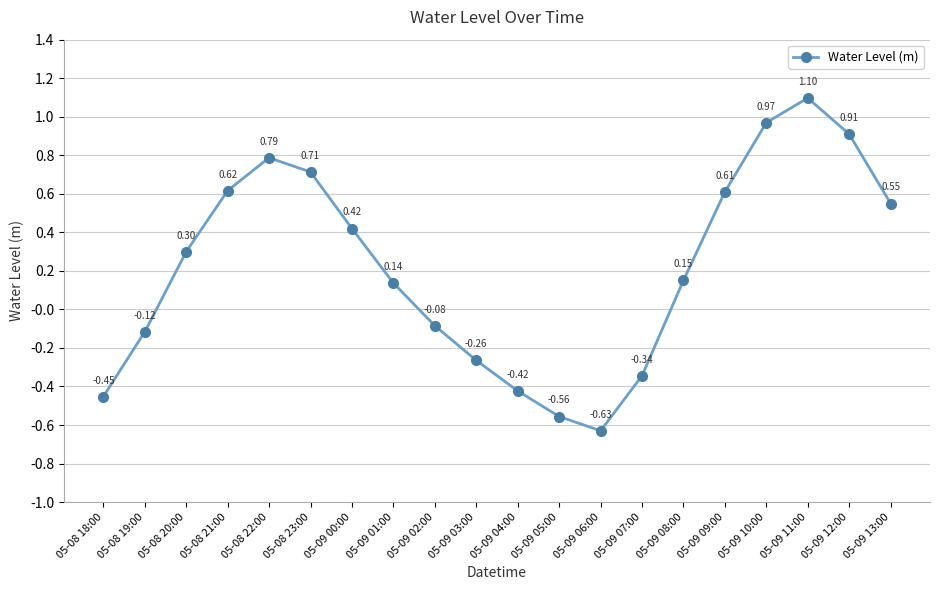

Which has a higher value, 05-08 21:00 or 05-09 00:00?

05-08 21:00